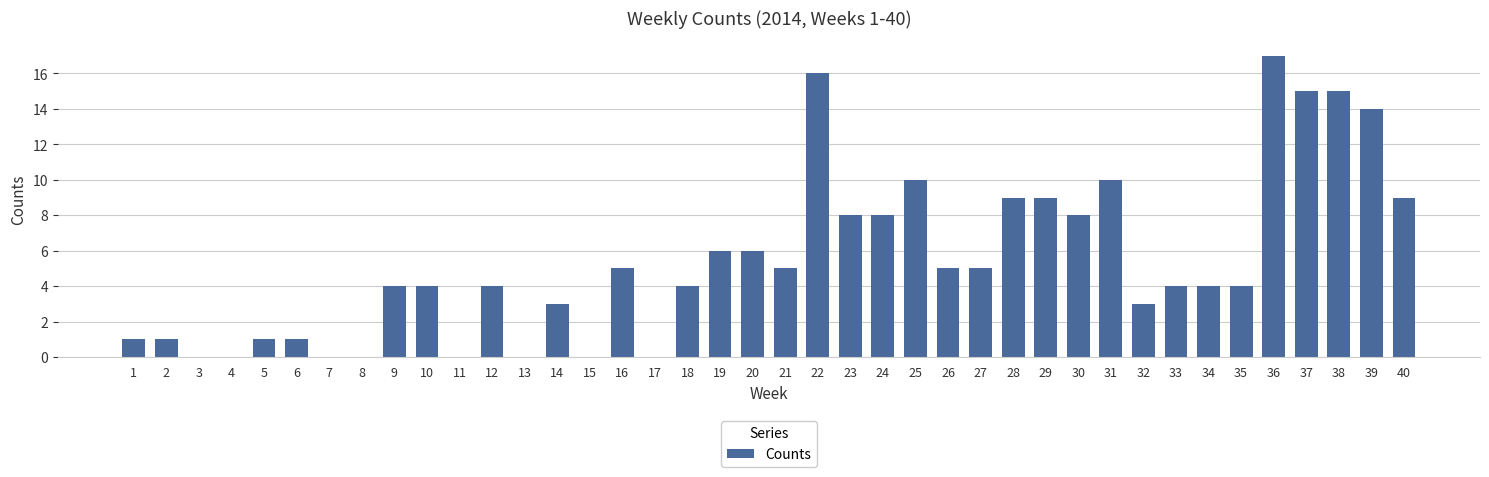

Are the bars horizontal?

No